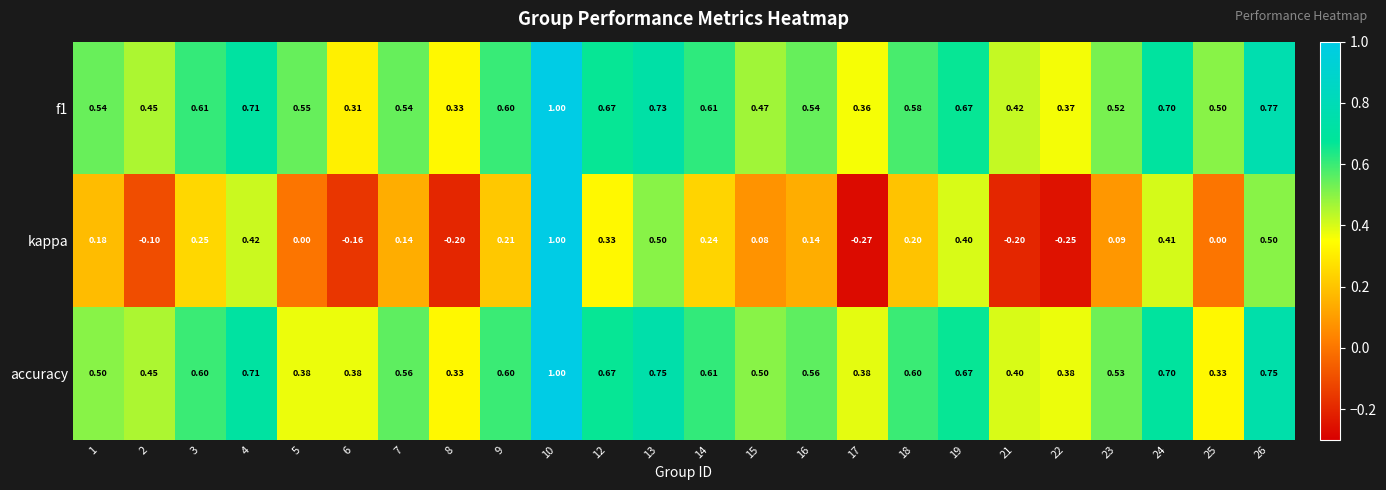

Which series has the widest spread of values?

kappa